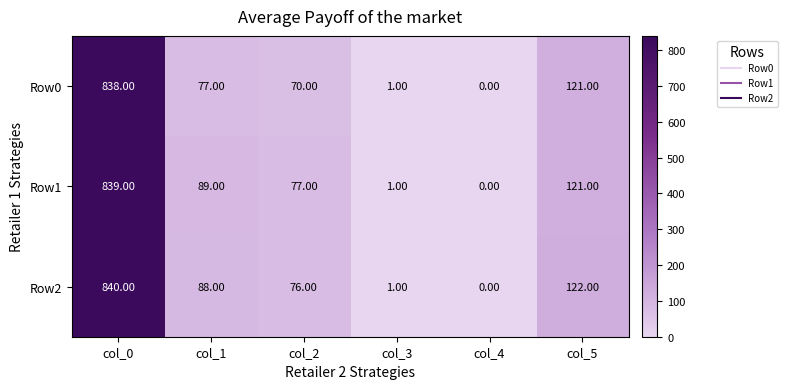

At which category is the sum across all series the highest?

col_0